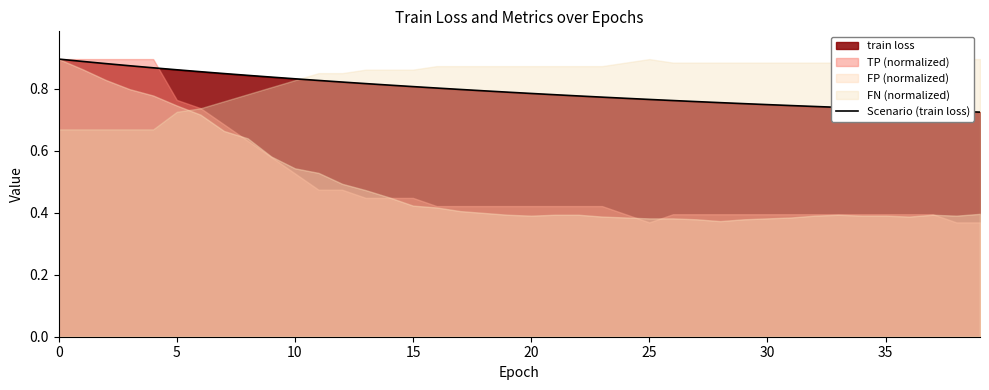

True or false: there are more than 2 points higher than both neighbors.

False